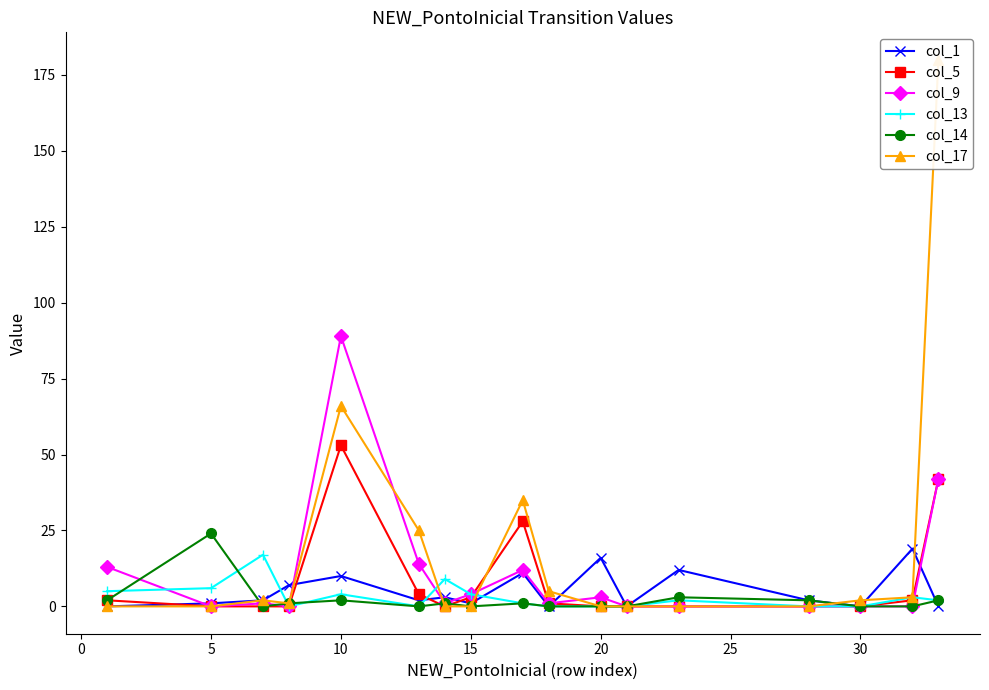

Which series has the largest range (max minus min)?

col_17